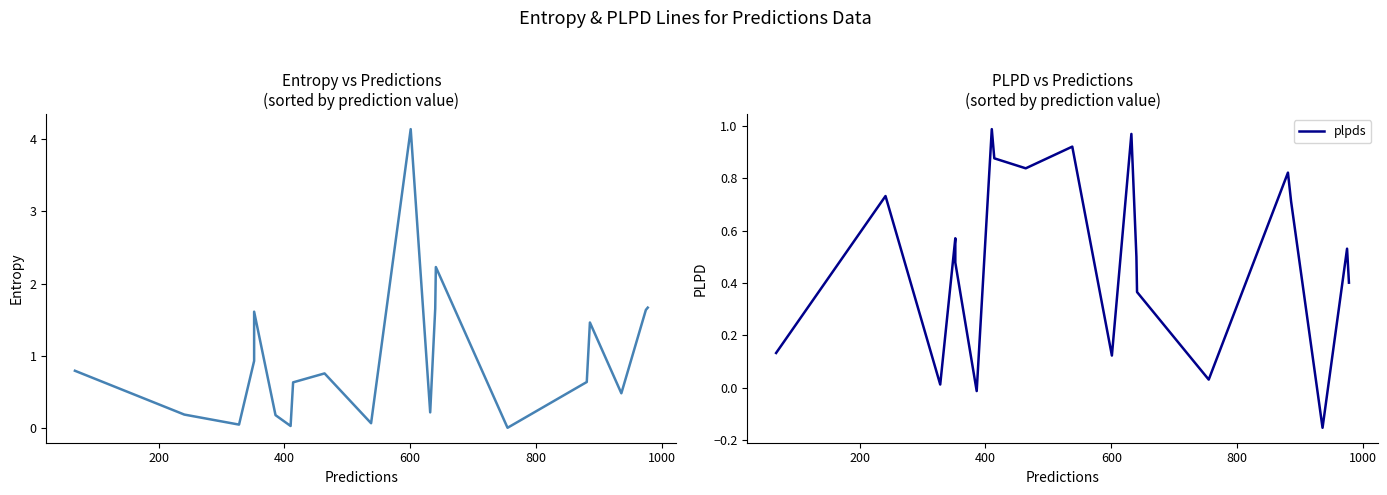

Is the value of plpds at 7 greater than the value of entropys at 7?

Yes